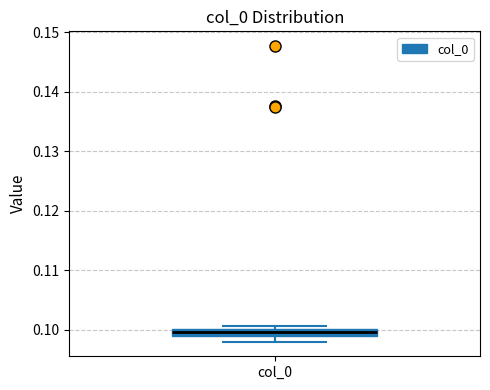

Where is the lower edge of the box for col_0 on the y-axis? The values are not printed on the chart, so give them approximately, as read against the axis.

0.099